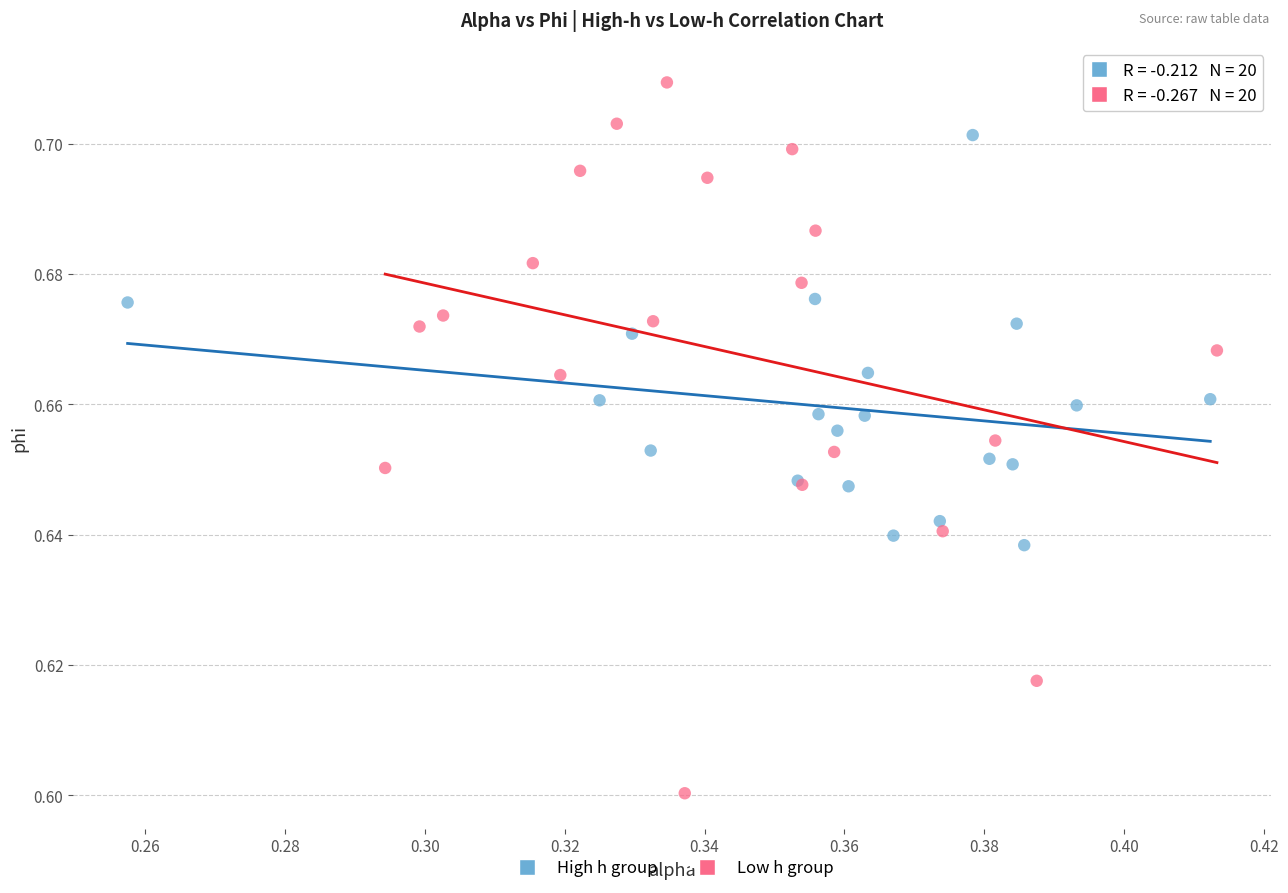

What are all the series names shown in the legend?

High h group, Low h group